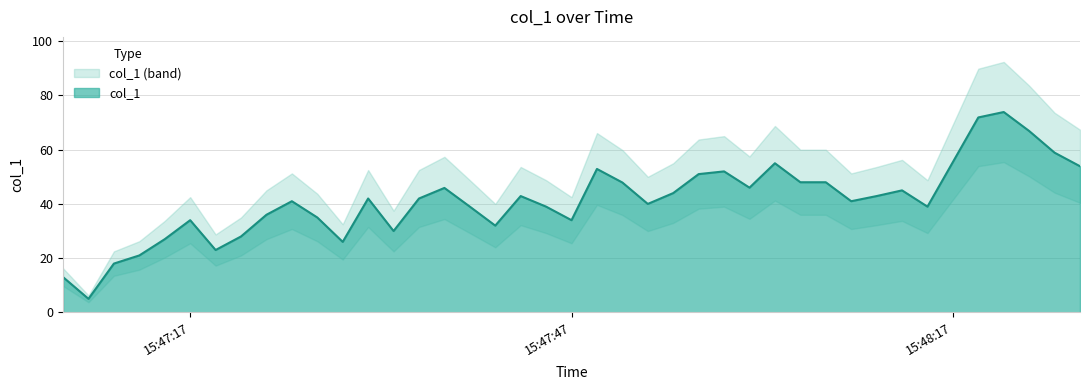

Count the number of values greater than 42.

18